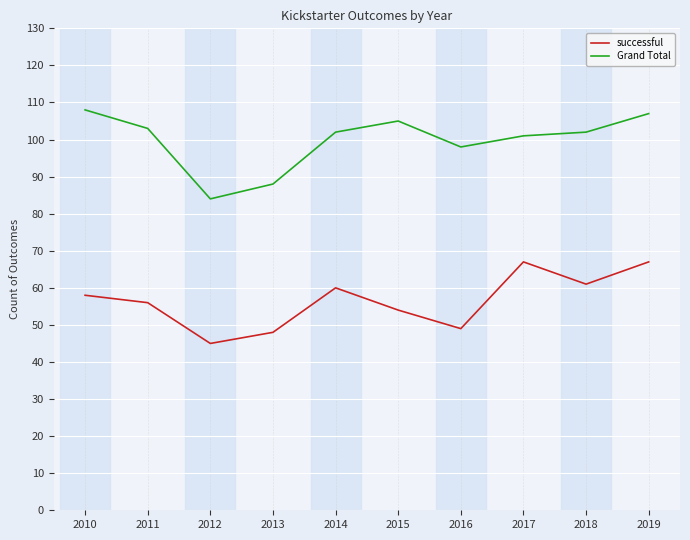

How many lines are shown in the chart?

2